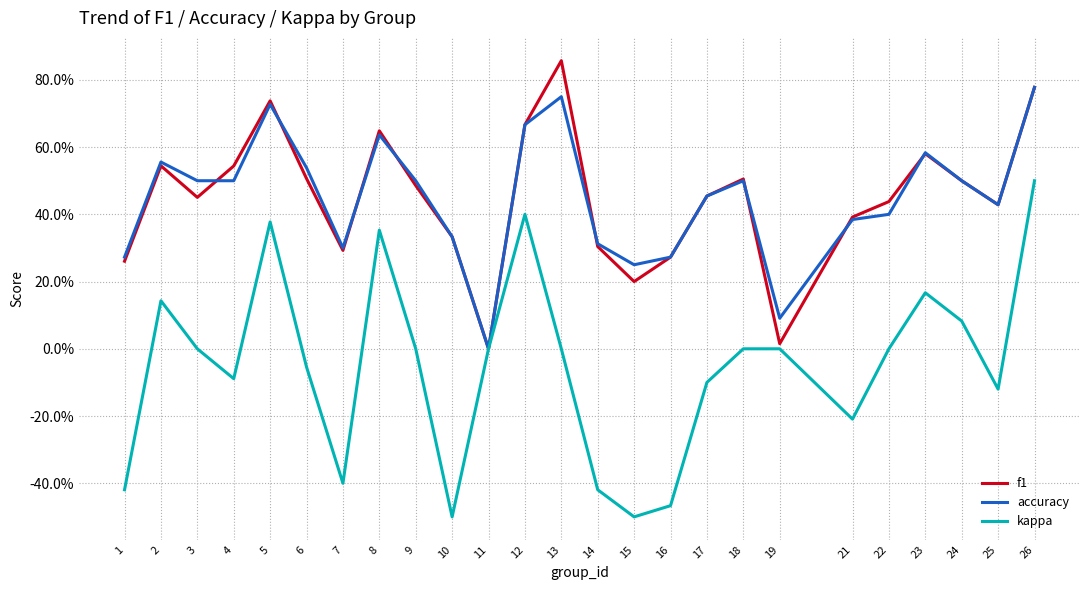

True or false: f1 and kappa intersect in this chart.

False